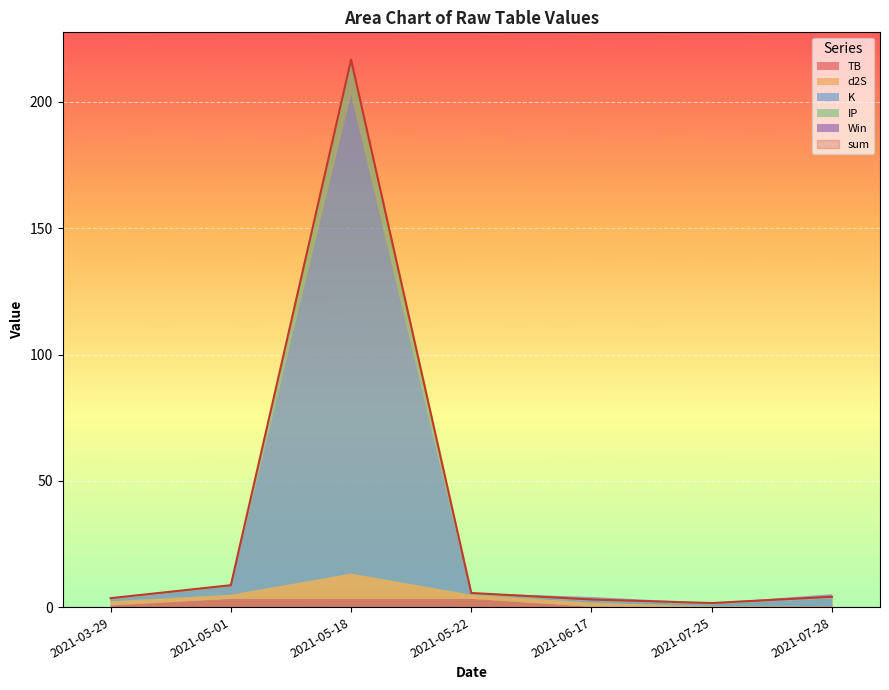

What is the label of the 4th point from the left?

2021-05-22